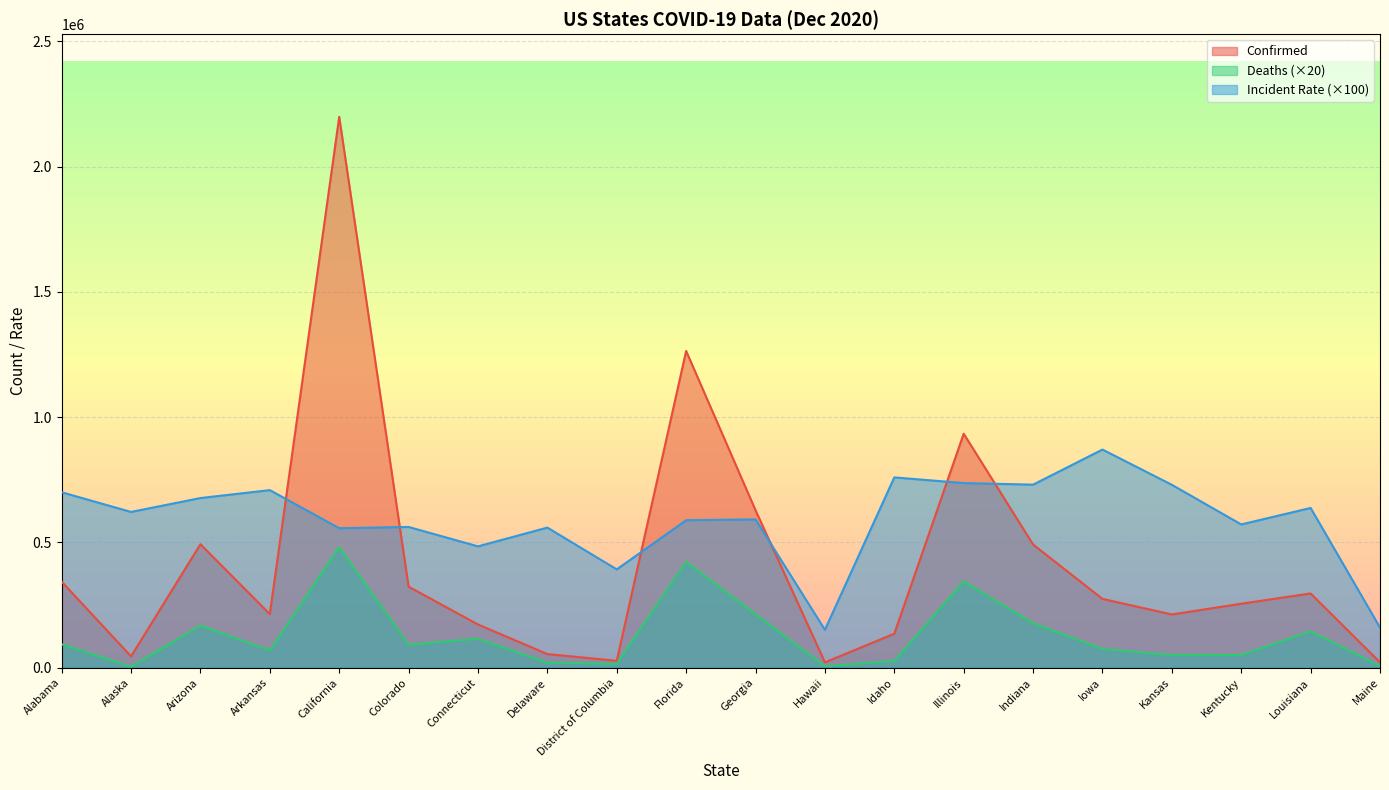

Read the Incident_Rate value at Connecticut.

484514.0